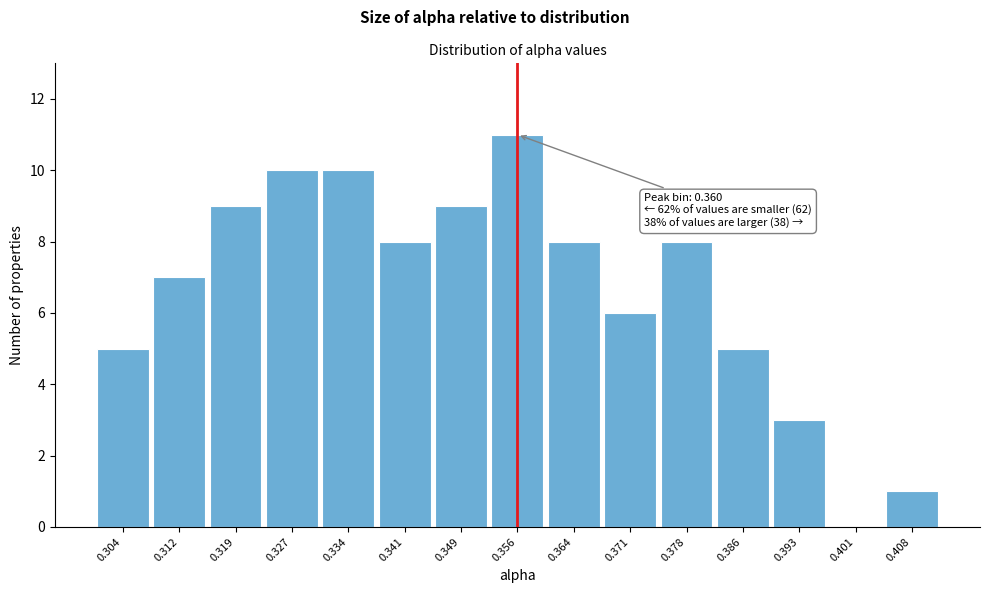

Reading left to right, list all the values displayed in this chart.

0.304=5	0.312=7	0.319=9	0.327=10	0.334=10	0.341=8	0.349=9	0.356=11	0.364=8	0.371=6	0.378=8	0.386=5	0.393=3	0.401=0	0.408=1